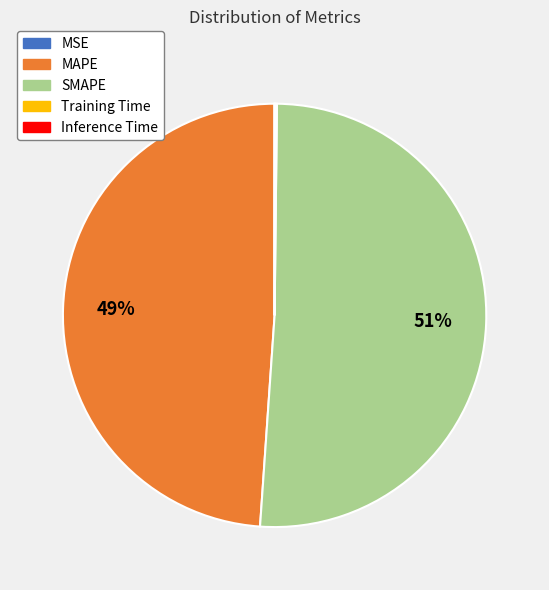

What percentage is the MAPE slice, to the nearest percent?

49%